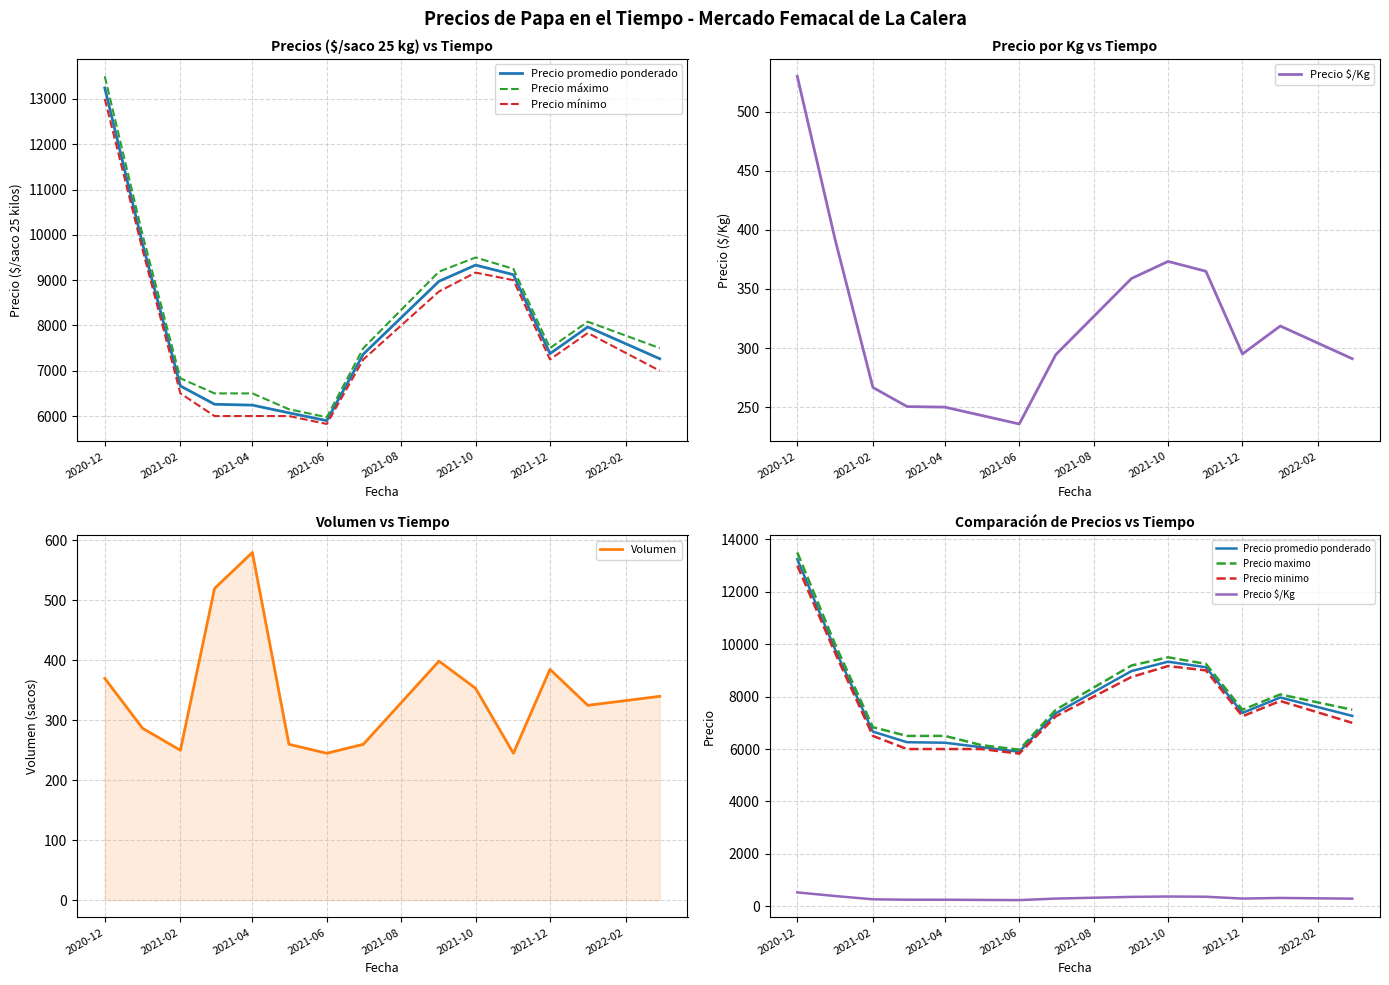

Which category has the highest value in the Volumen series?

2021-04